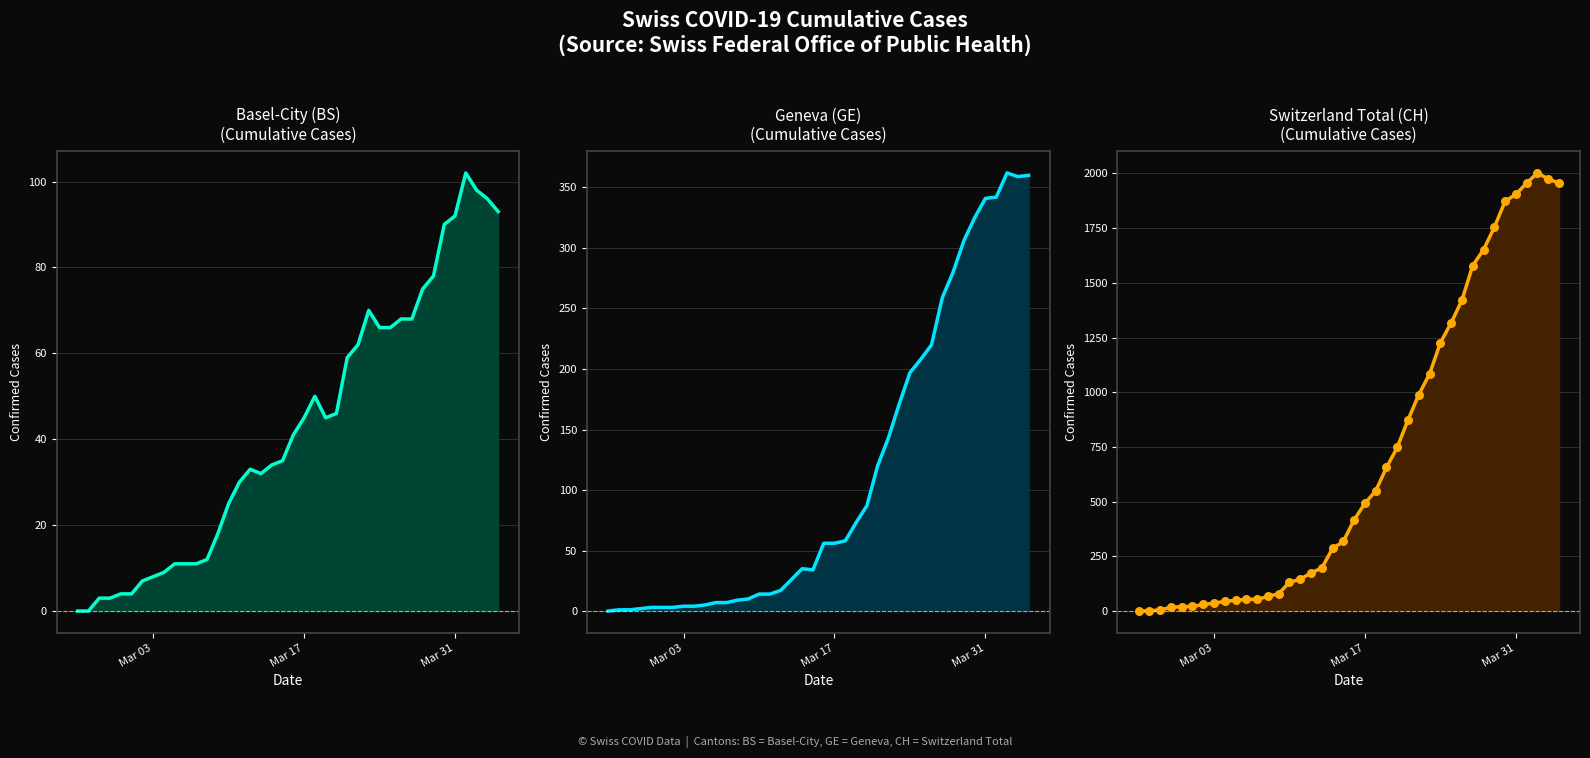

Which series contains the highest Y value?

Switzerland Total (CH)